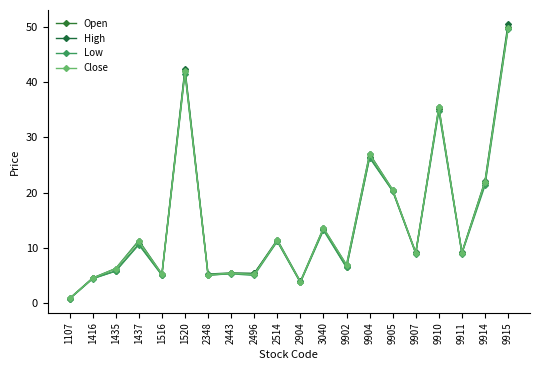

What is the value of the High point at the 1st from the left?

0.9